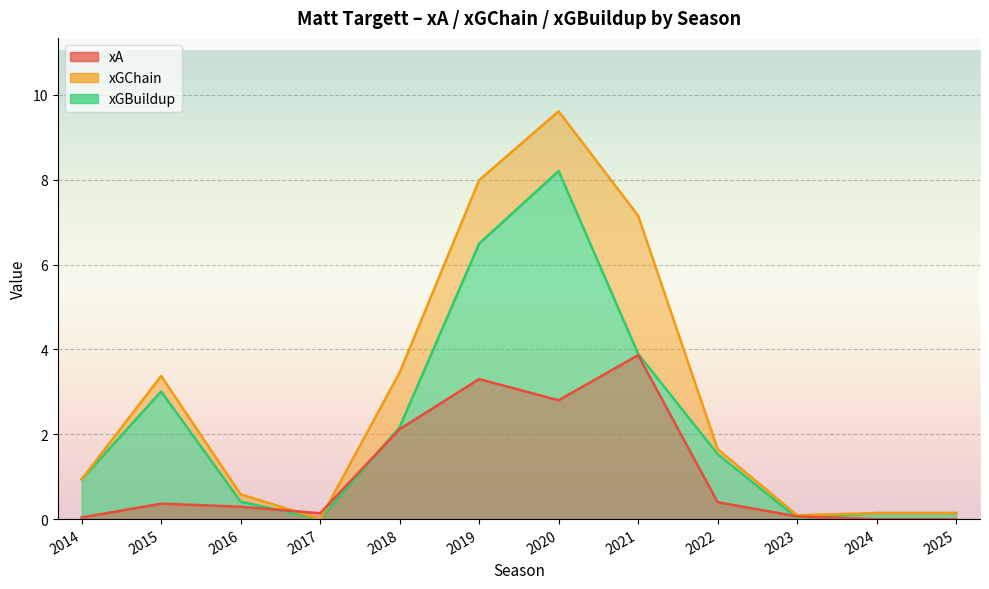

At which label does xGBuildup first exceed 1?

2015